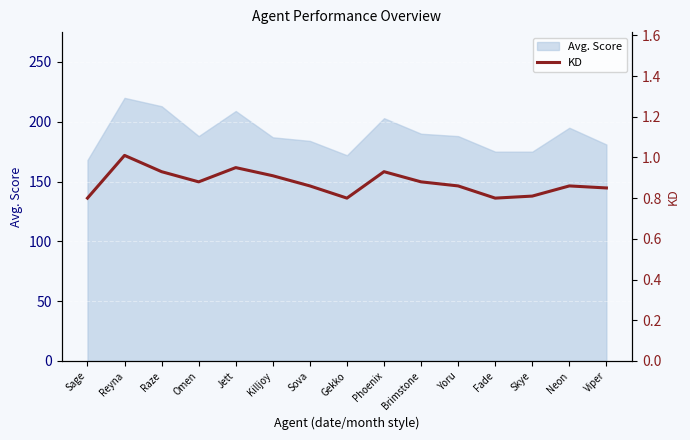

What is the minimum value for Avg. Score?

168